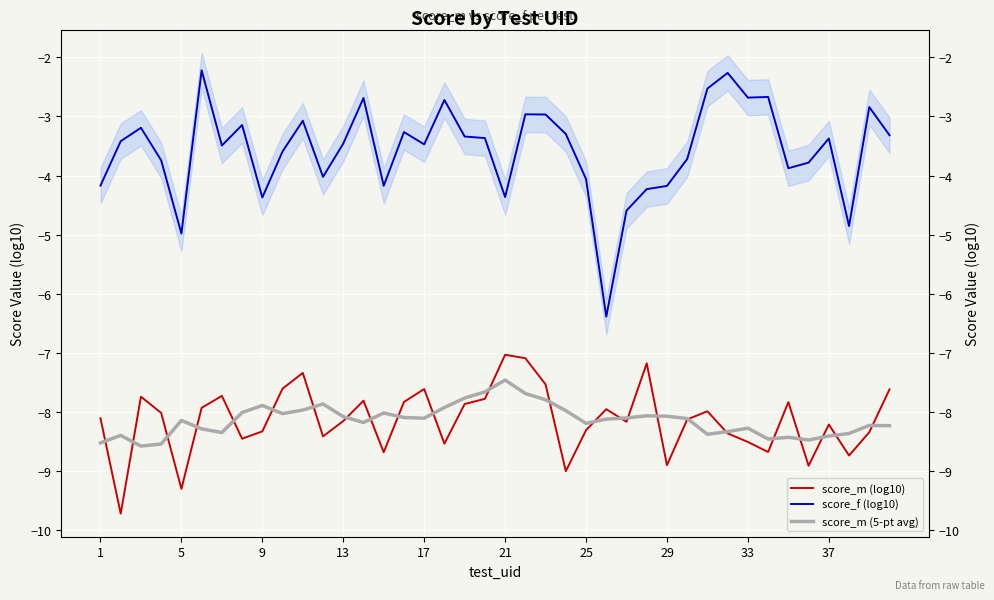

True or false: score_f (log10) has more than 1 points higher than both neighbors.

True